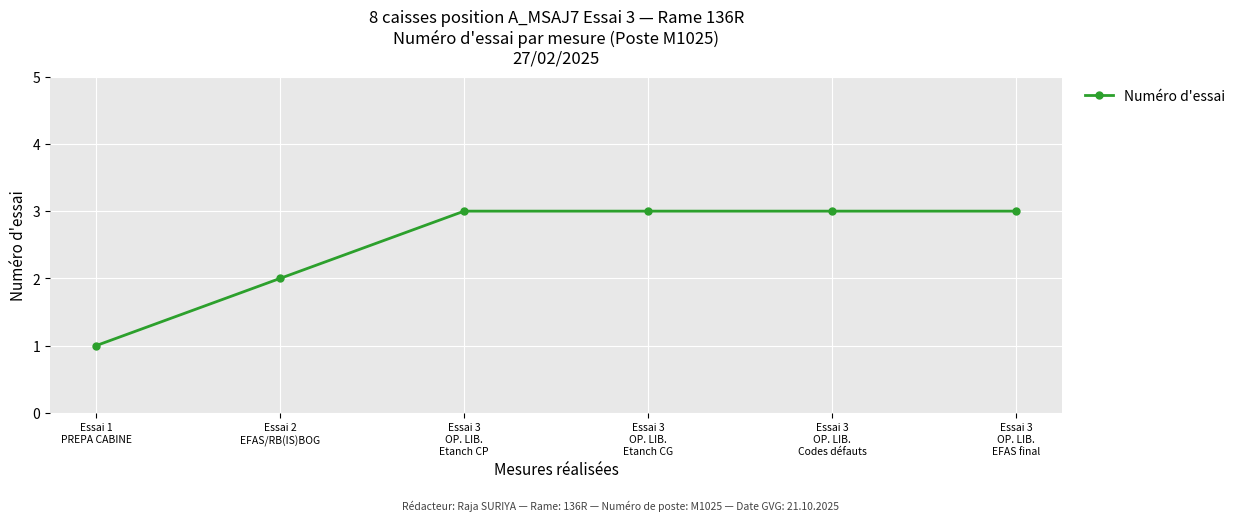

Between Essai 3
OP. LIB.
Codes défauts and Essai 1
PREPA CABINE, which is larger?

Essai 3
OP. LIB.
Codes défauts